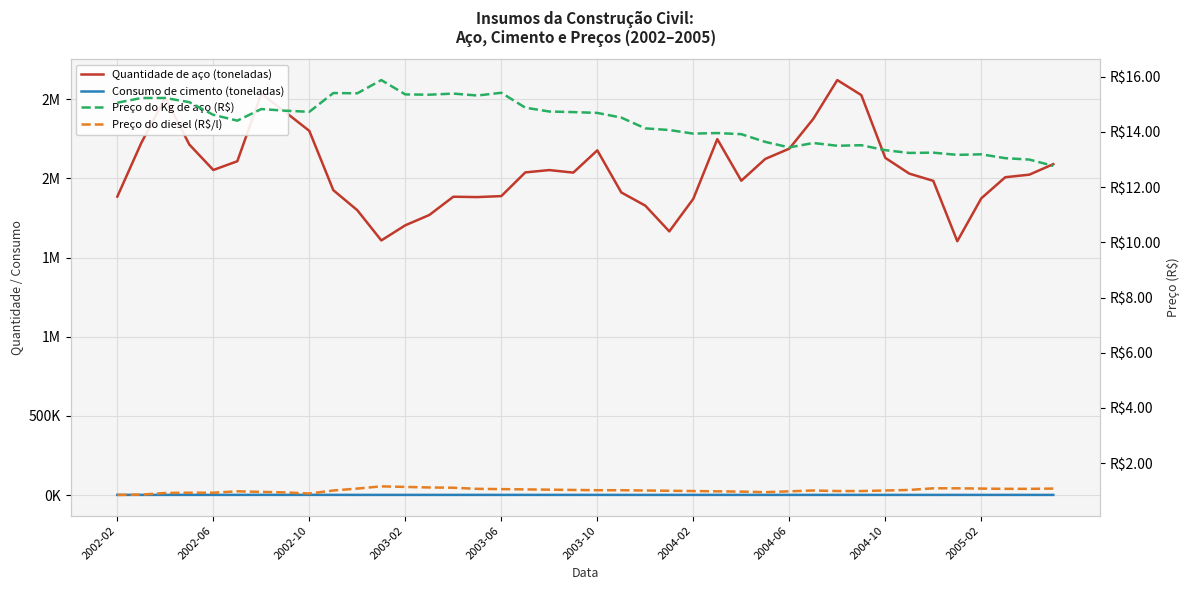

At which label does Consumo de cimento (toneladas) reach its peak?

2004-02